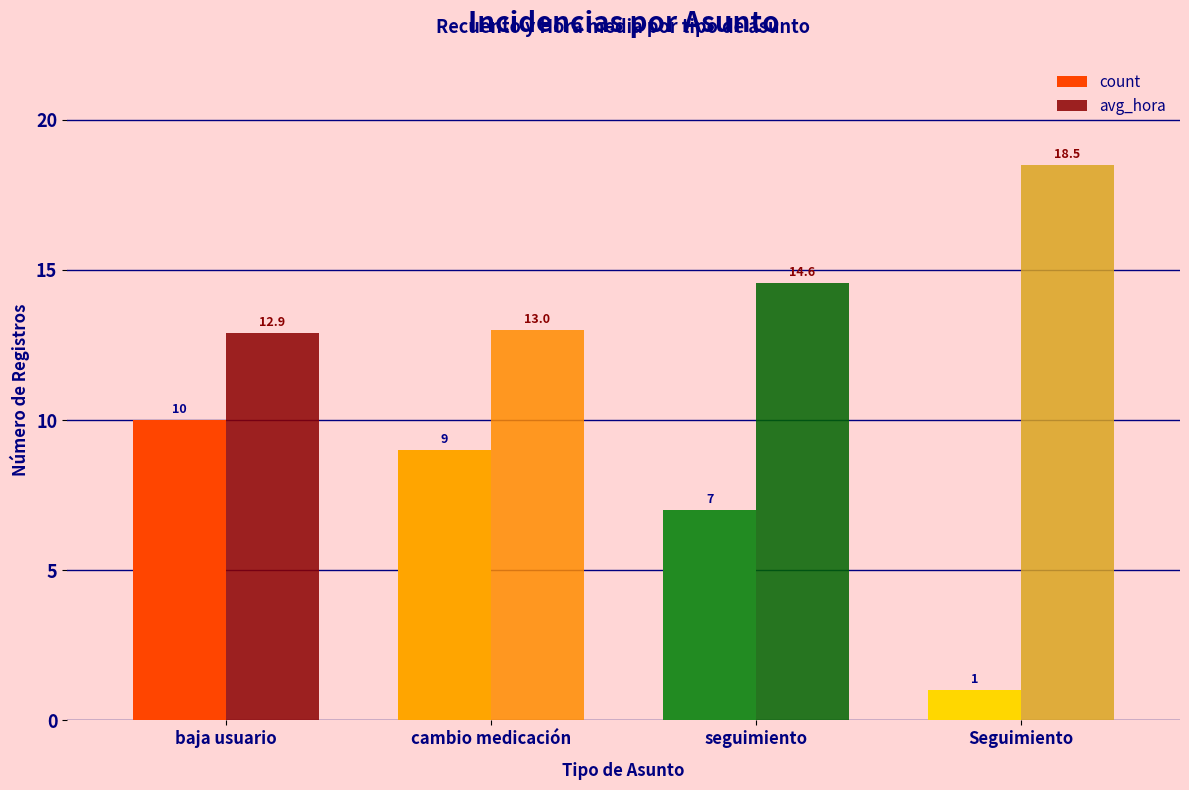

Which series changed the most between seguimiento and Seguimiento?

count